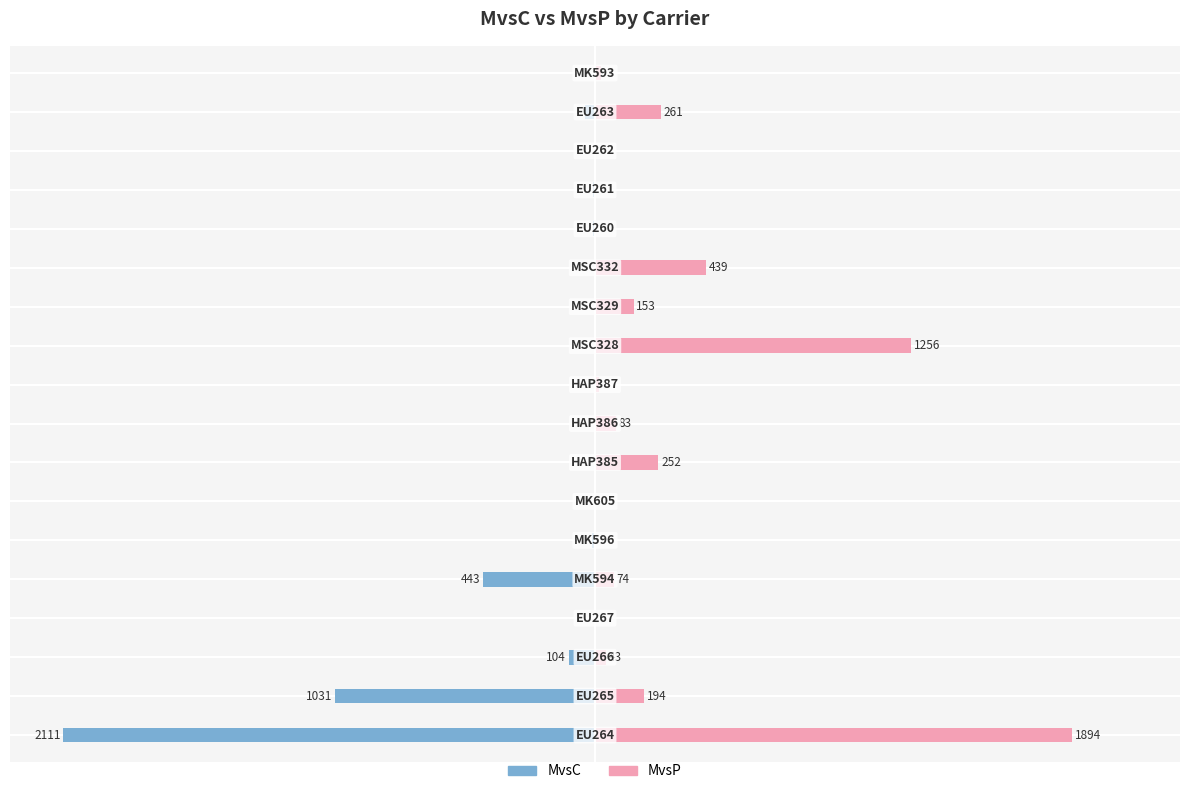

Reading left to right, extract all data points from this chart.

MvsC: 0=-100.0	1=-48.8	2=-4.9	3=-0.1	4=-21.0	5=-0.5	6=-0.0	7=0.0	8=0.0	9=0.0	10=0.0	11=0.0	12=0.0	13=-0.3	14=-0.4	15=-0.0	16=-1.9	17=-0.2
MvsP: 0=89.7	1=9.2	2=2.0	3=0.0	4=3.5	5=0.1	6=0.0	7=11.9	8=3.9	9=0.7	10=59.5	11=7.2	12=20.8	13=0.0	14=0.0	15=0.0	16=12.4	17=1.2